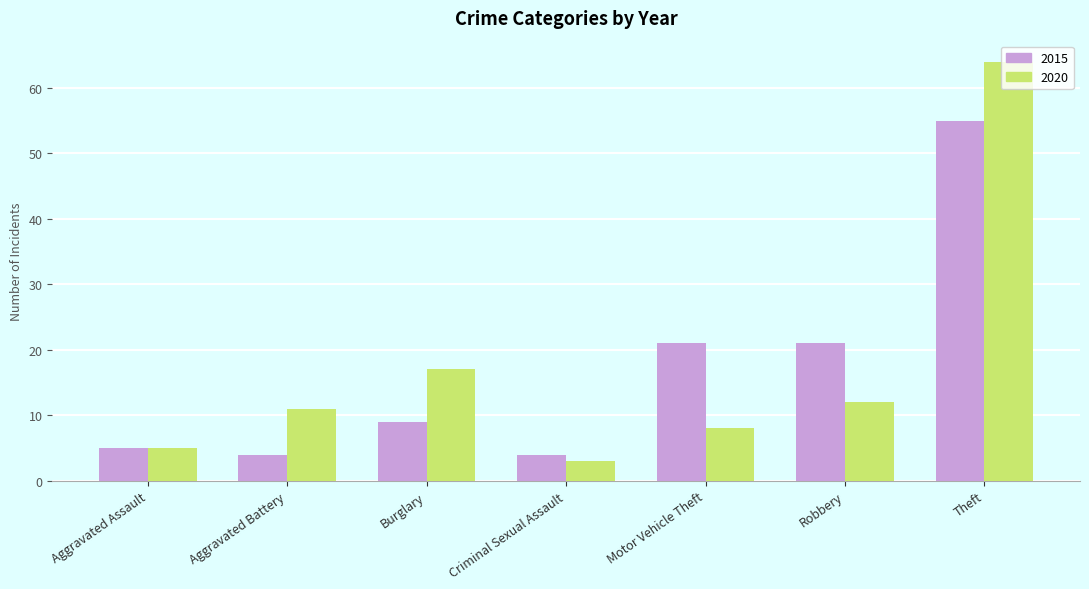

Reading right to left, list all the values displayed in this chart.

2015: 55	21	21	4	9	4	5
2020: 64	12	8	3	17	11	5